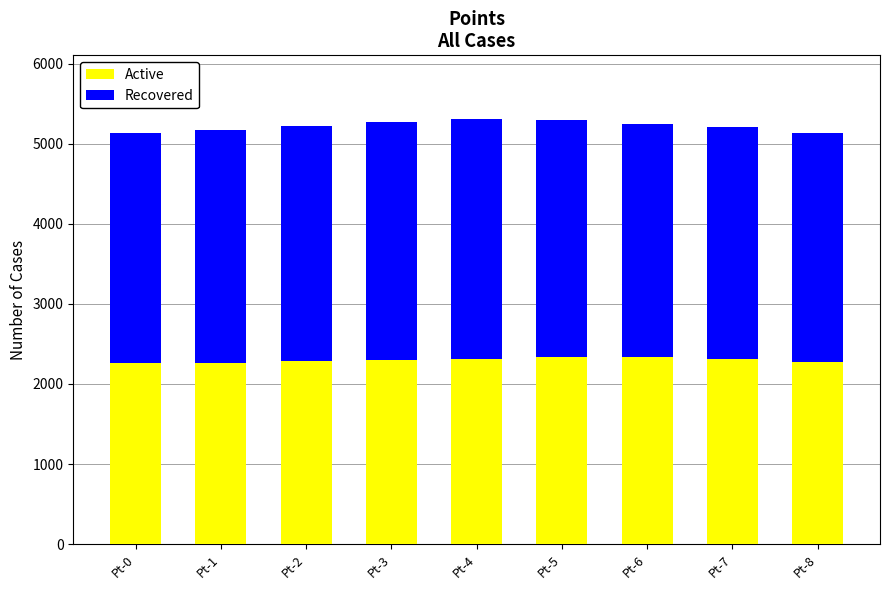

What is the highest value of the Active series?

2335.6